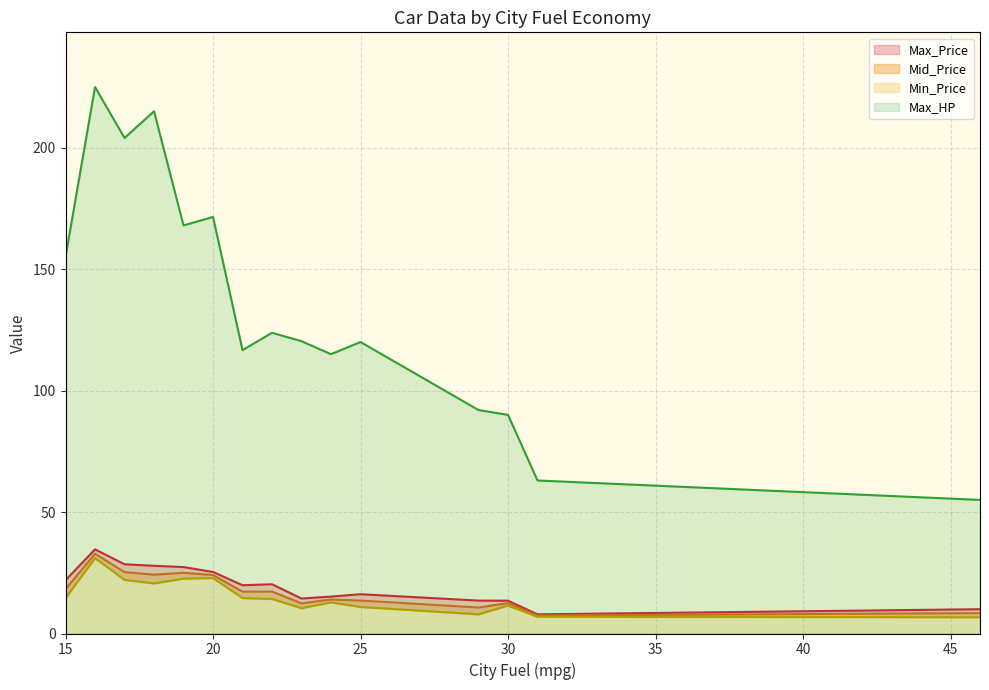

The value of Max_HP at 30 is 126.7. True or false?

False